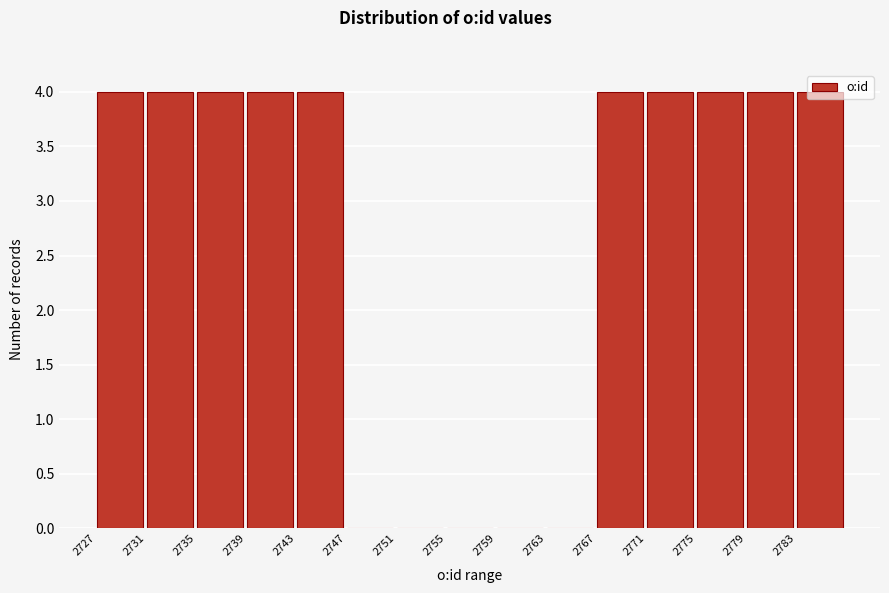

Reading left to right, list every bar in this chart as the range it spans on the x-axis followed by its height. The values are not printed on the chart, so give them approximately, as read against the axis.

2727 to 2731: 4
2731 to 2735: 4
2735 to 2739: 4
2739 to 2743: 4
2743 to 2747: 4
2747 to 2751: 0
2751 to 2755: 0
2755 to 2759: 0
2759 to 2763: 0
2763 to 2767: 0
2767 to 2771: 4
2771 to 2775: 4
2775 to 2779: 4
2779 to 2783: 4
2783 to 2787: 4